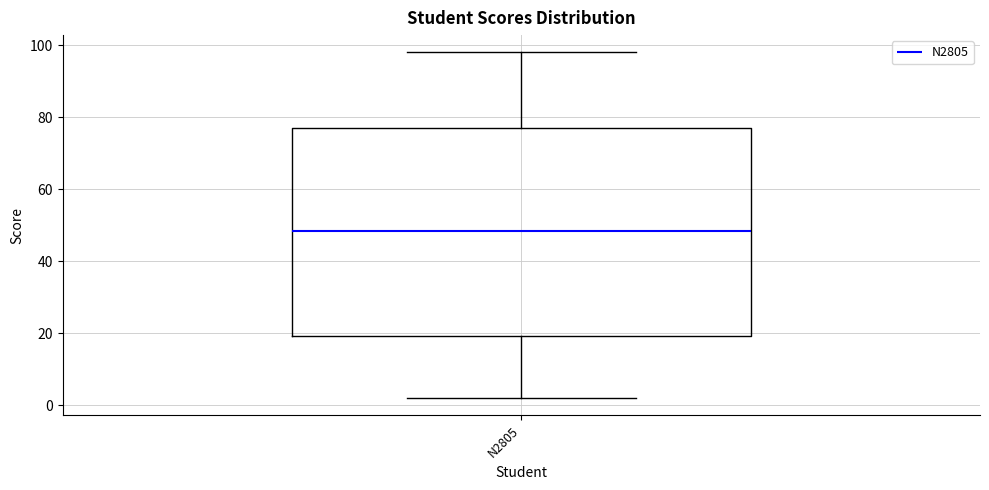

Read this box plot against the y-axis: the position of the median line, the range covered by the box, and the ends of both whiskers. The values are not printed on the chart, so give them approximately, as read against the axis.

median 48, box 20 to 78, whiskers 2 to 98